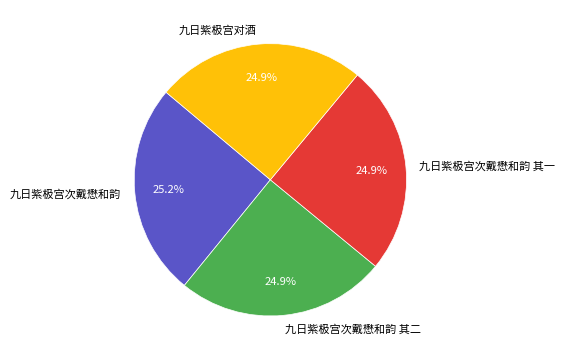

What percentage do 九日紫极宫次戴懋和韵 其二 and 九日紫极宫对酒 together represent?

49.8%